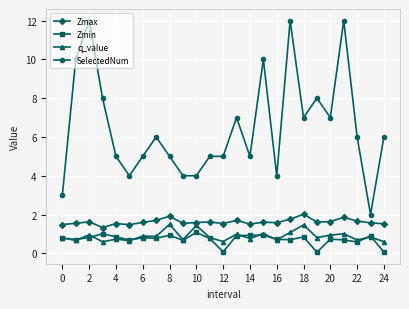

What is the difference between the maximum and minimum values in the q_value series?

0.9